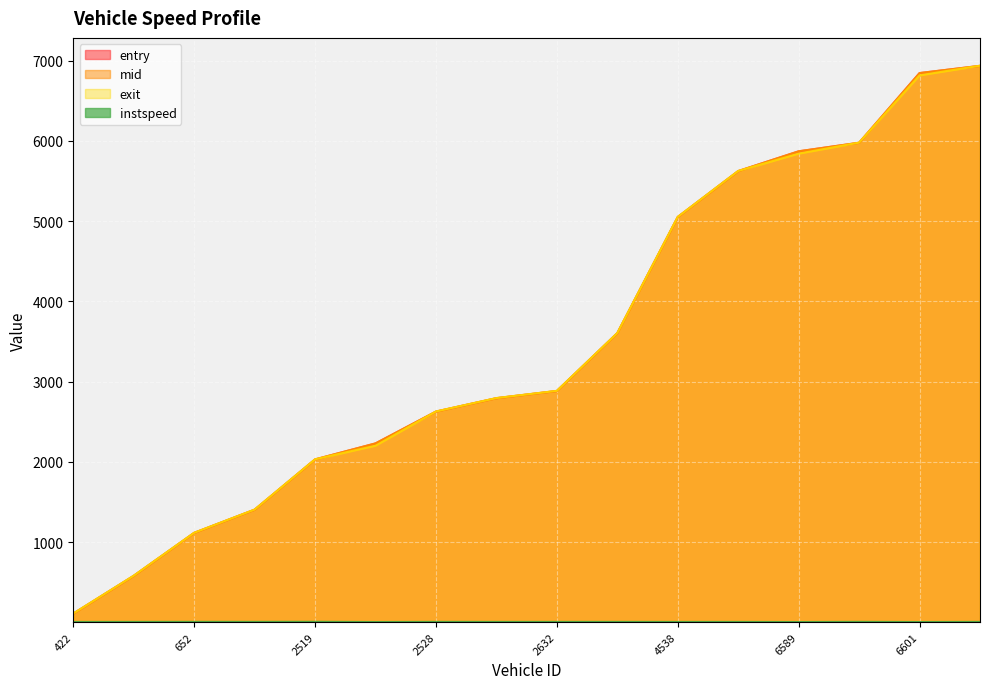

After their last crossing, which series has the higher values: entry or exit?

exit